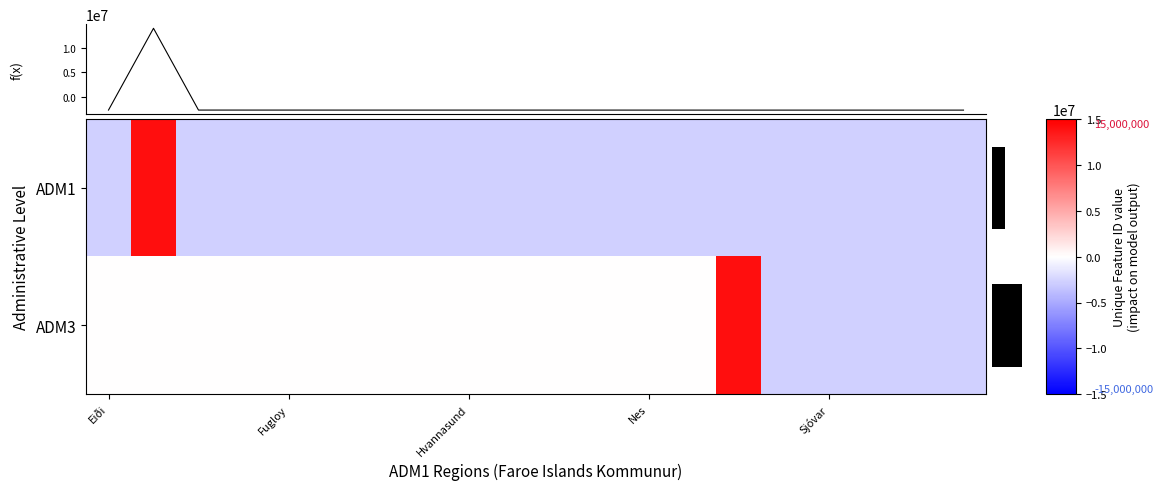

How many positive values does the f(x) series have?

1